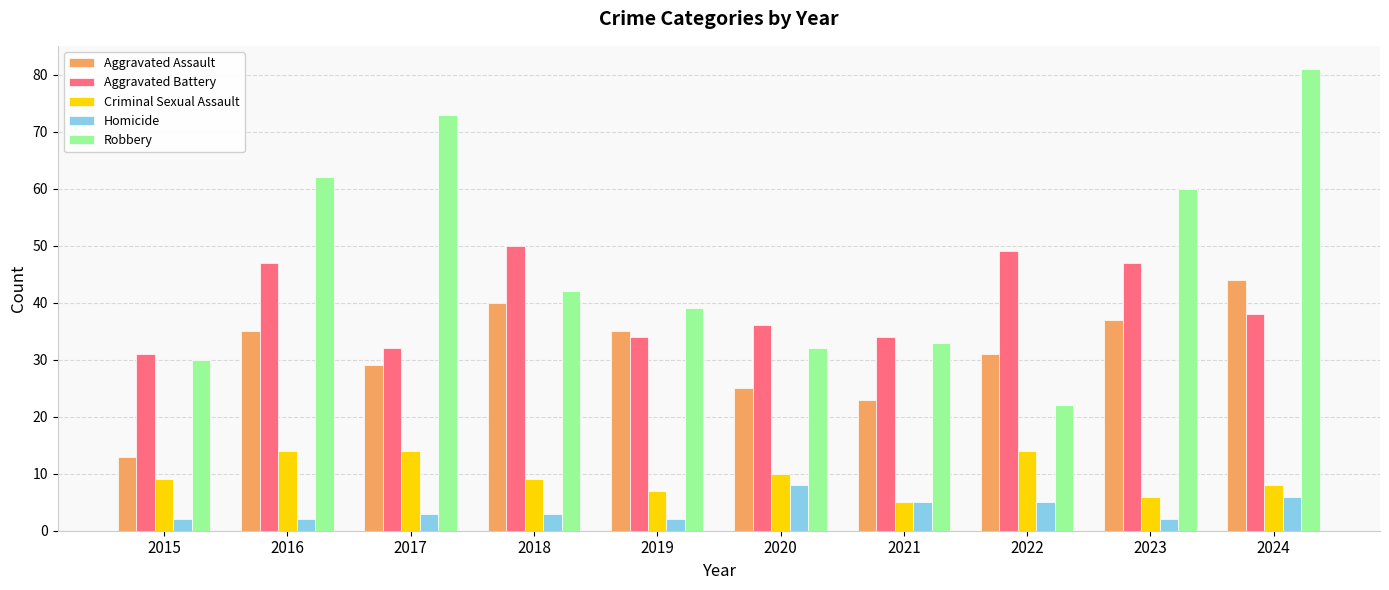

What is the value of the Homicide bar at the 9th from the left?

2